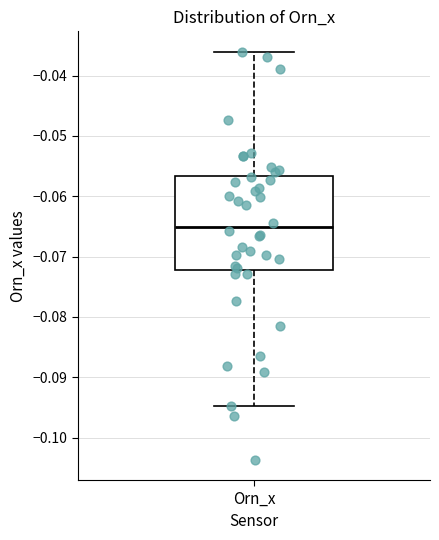

Read this box plot against the y-axis: the position of the median line, the range covered by the box, and the ends of both whiskers. The values are not printed on the chart, so give them approximately, as read against the axis.

median -0.065, box -0.072 to -0.057, whiskers -0.095 to -0.036